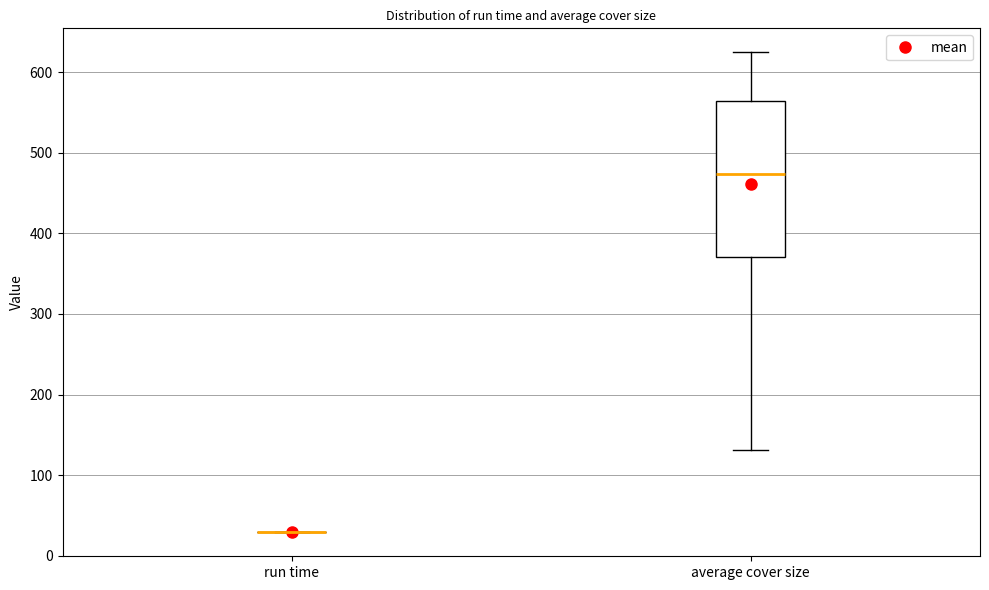

Reading left to right, read every box against the y-axis: the position of its median line, the range the box covers, and the ends of its whiskers. The values are not printed on the chart, so give them approximately, as read against the axis.

run time: box collapsed to a line at 30, whiskers 30 to 30
average cover size: median 470, box 370 to 560, whiskers 130 to 620